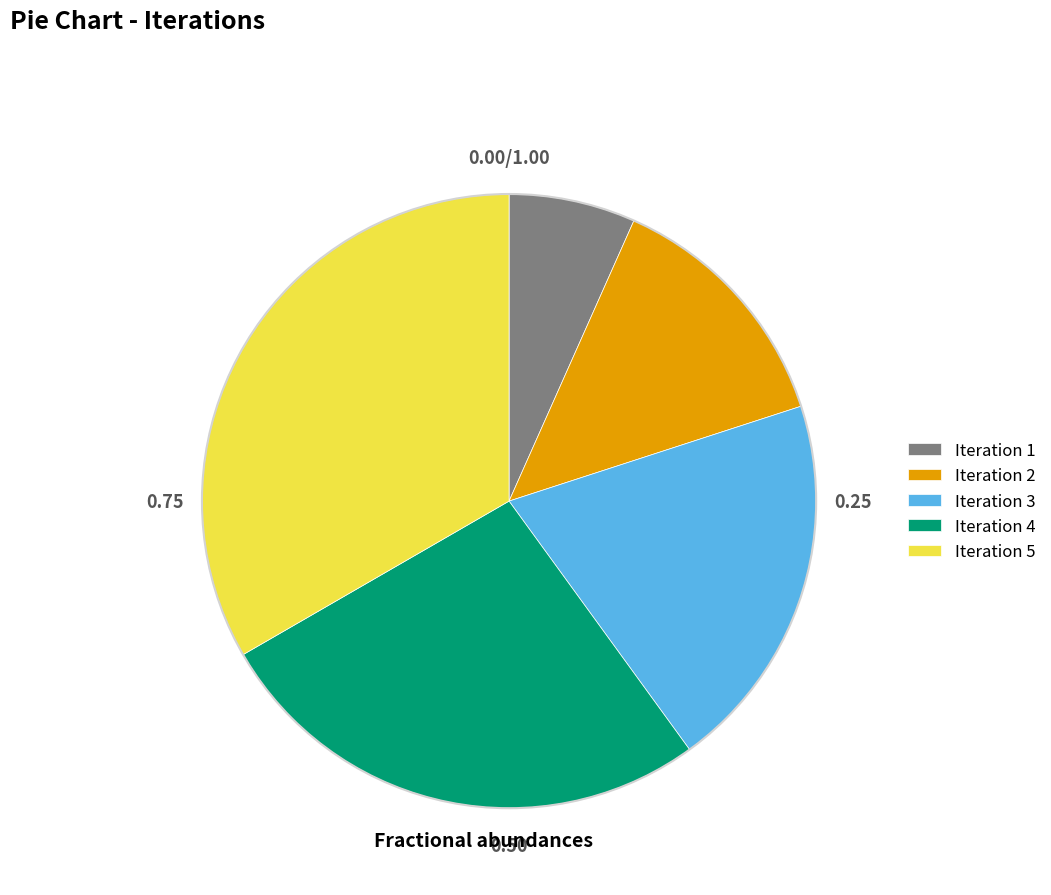

Is the sum of Iteration 1 and Iteration 3 greater than half?

No